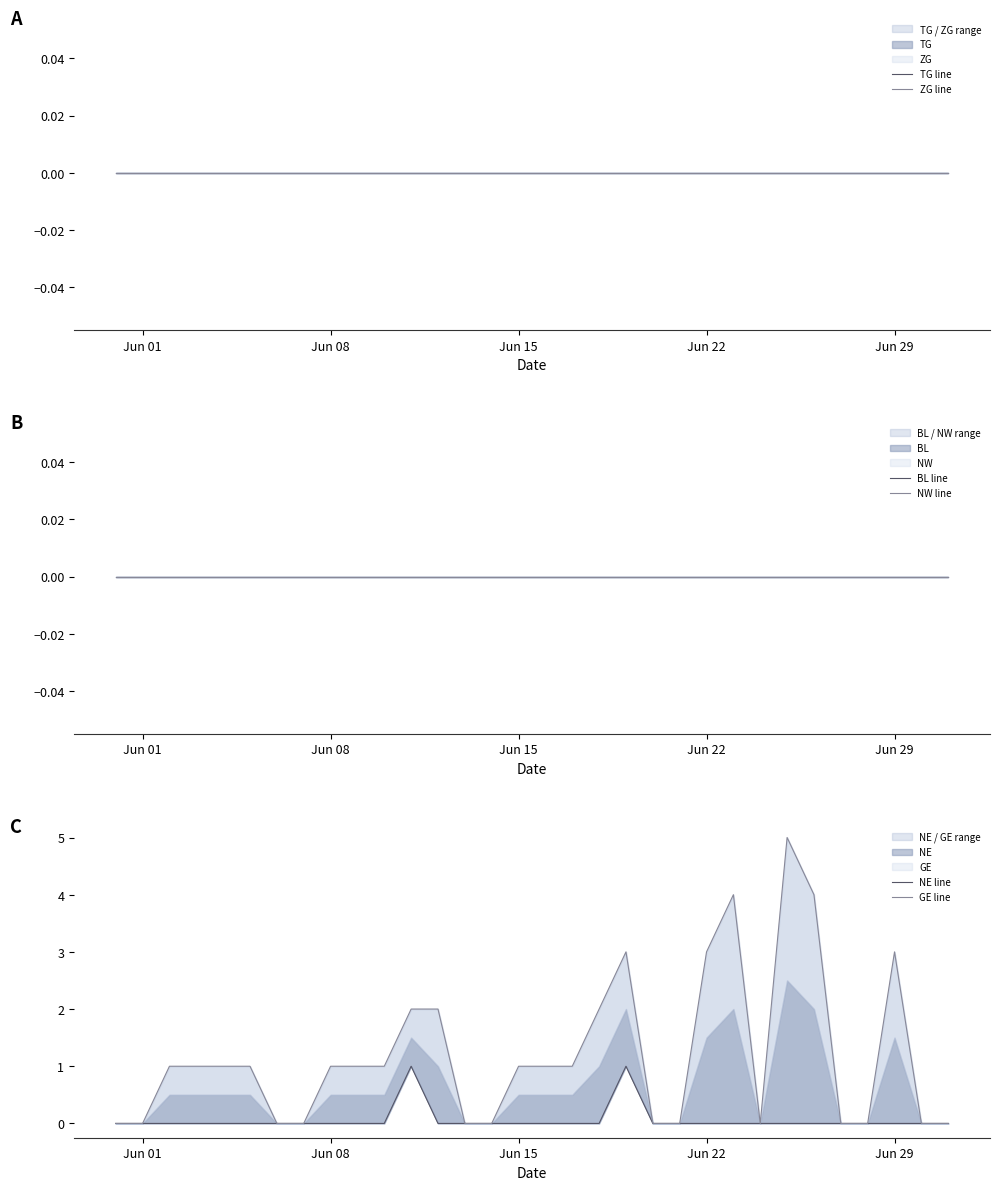

What is the difference between the second highest and second lowest values in the GE line series?

4